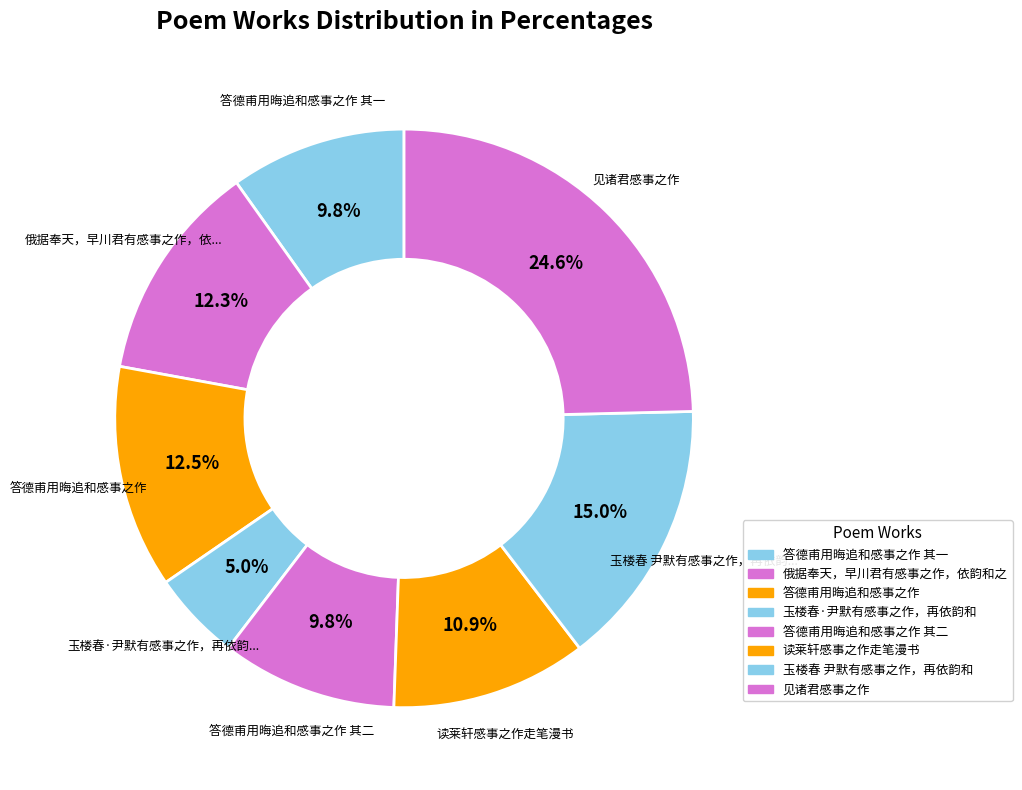

Does any single category account for the majority?

No